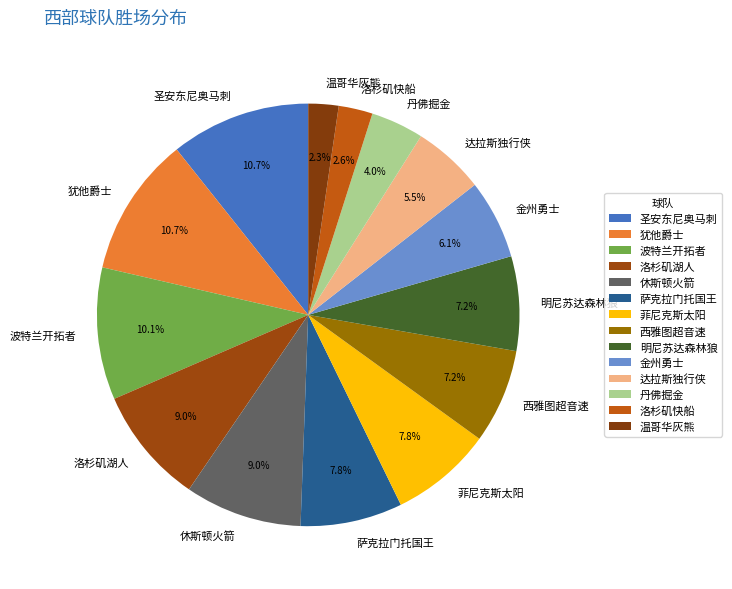

What percentage is NOT represented by 洛杉矶快船?

97.4%